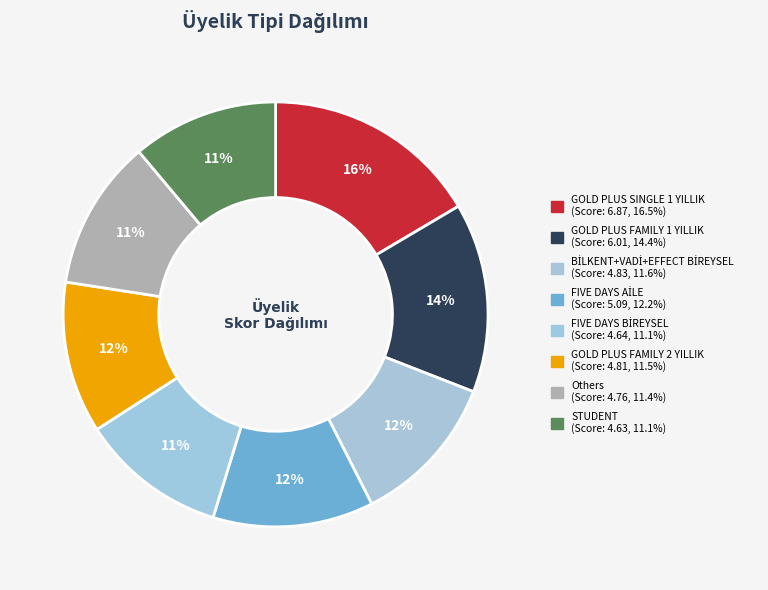

How many slices are in this pie chart?

8